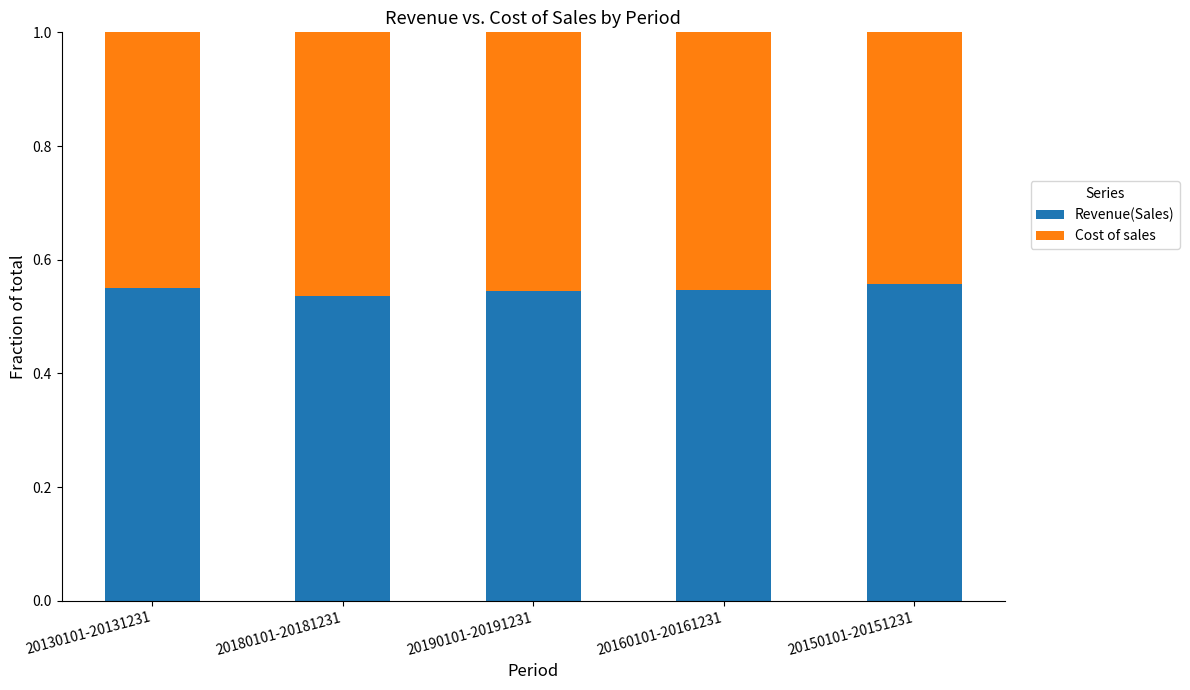

Count the Revenue(Sales) values in the range 0 to 1.

5